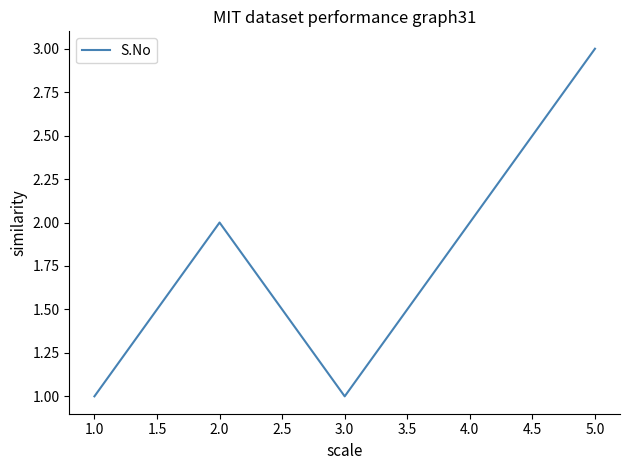

Which has a higher value, 5.0 or 1.0?

5.0